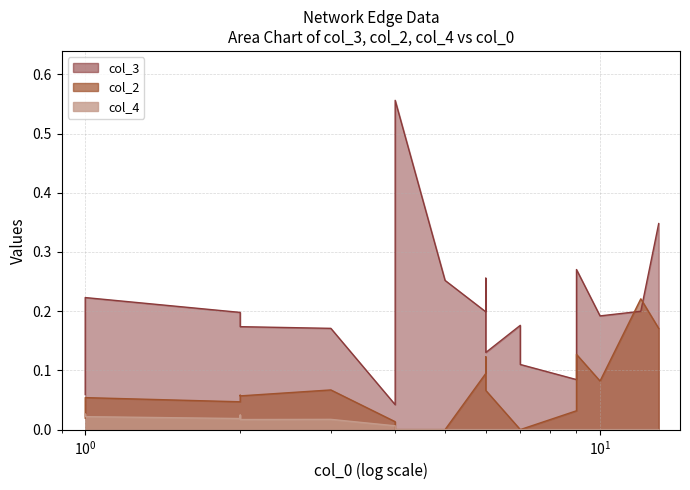

True or false: col_4 has a value of 0.0 at 9.

False